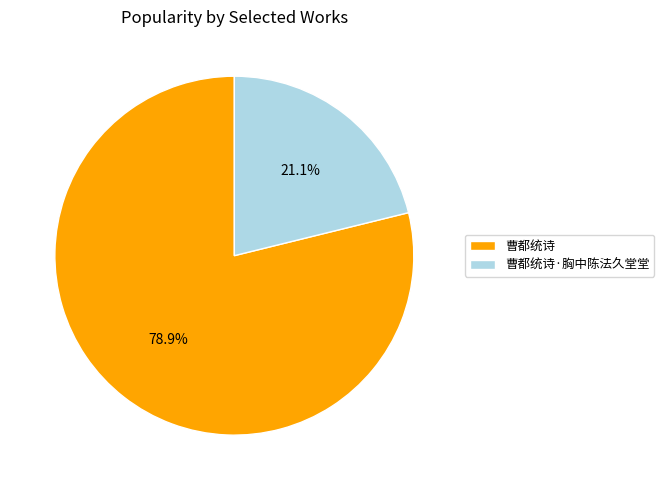

To the nearest percent, what is the combined percentage of 曹都统诗 and 曹都统诗·胸中陈法久堂堂?

100%